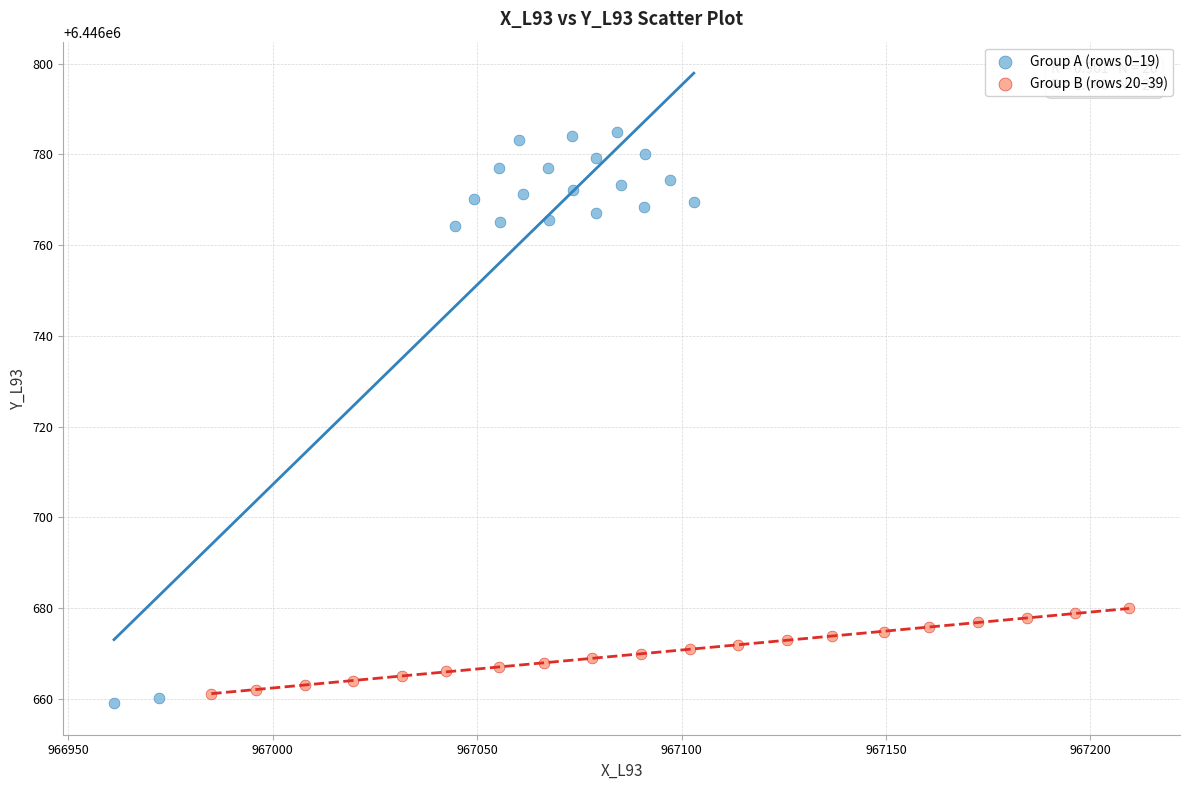

Which series reaches the minimum Y coordinate?

Group A (rows 0–19)